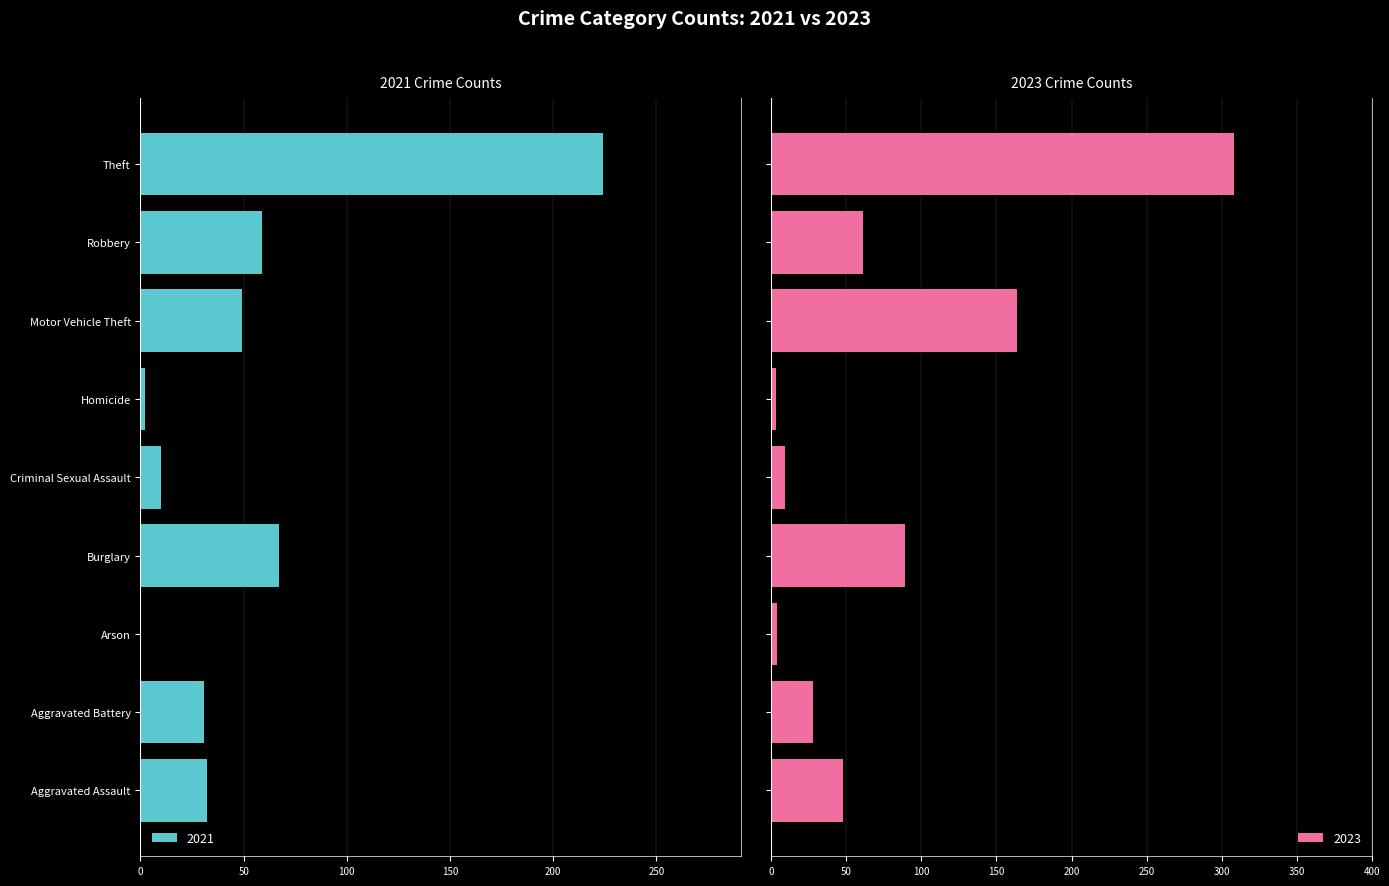

Which has a higher value, Homicide or Robbery?

Robbery